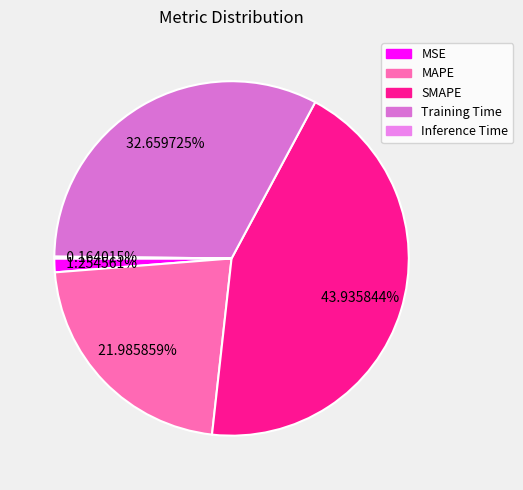

Which has a higher value, Inference Time or SMAPE?

SMAPE